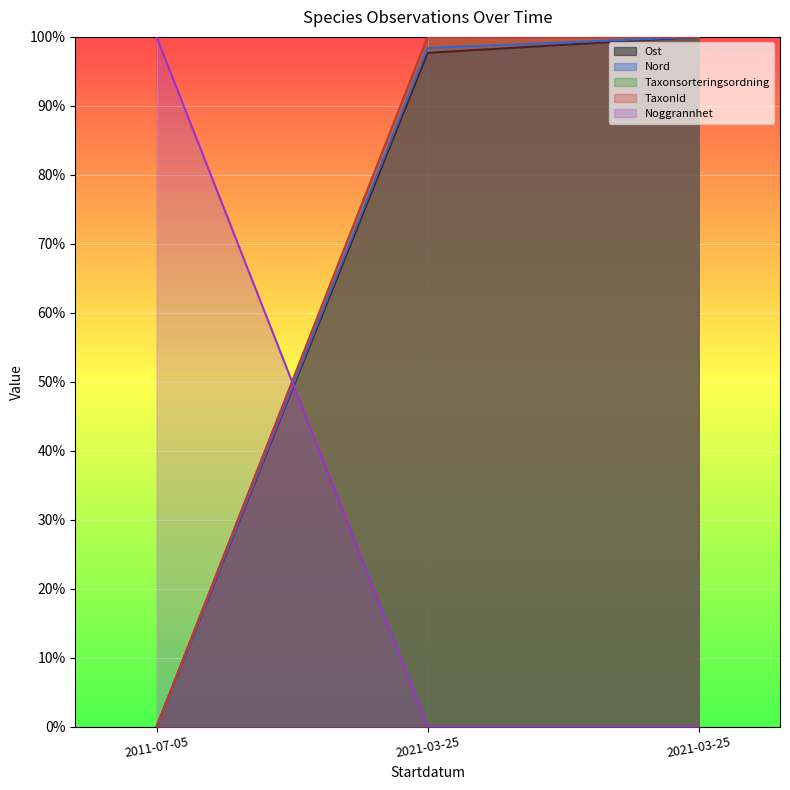

The value of Nord at 2021-03-25 is 1.0. True or false?

True